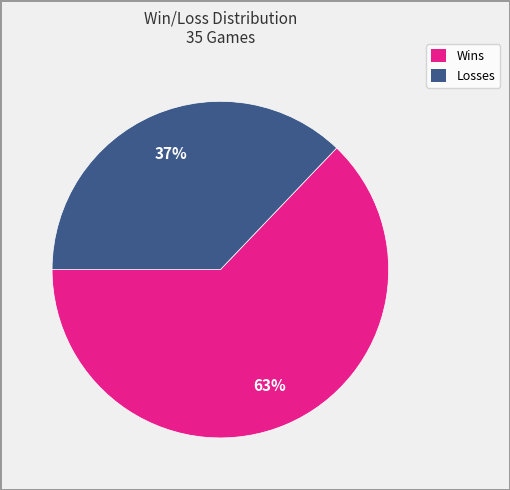

What is the ratio of the value at Losses to the value at Wins?

0.6